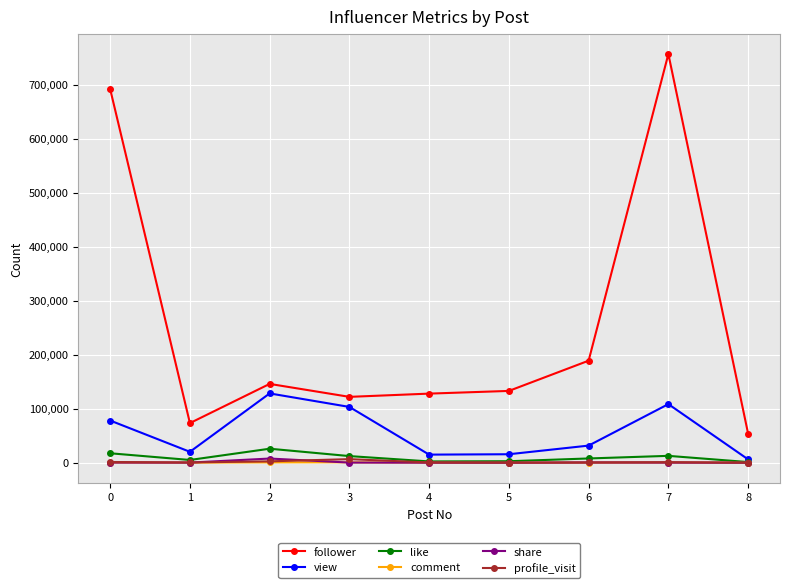

Between 1 and 7, which series saw the biggest shift?

follower